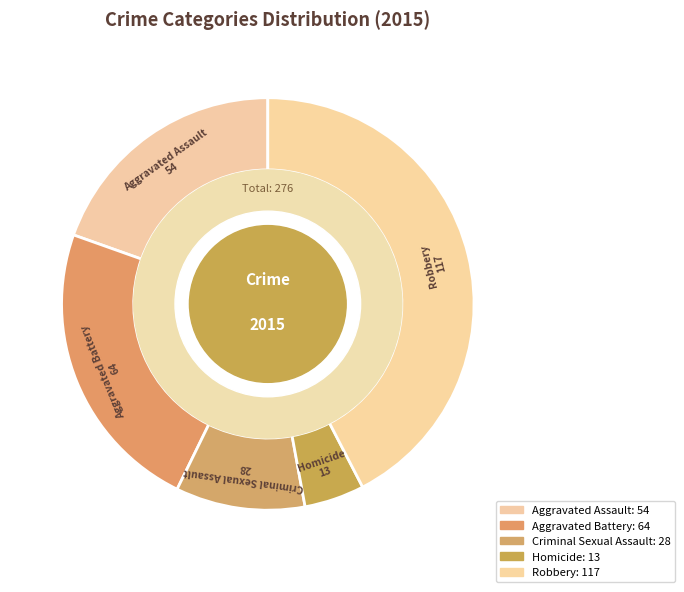

How much of the chart is everything except Criminal Sexual Assault?

89.9%